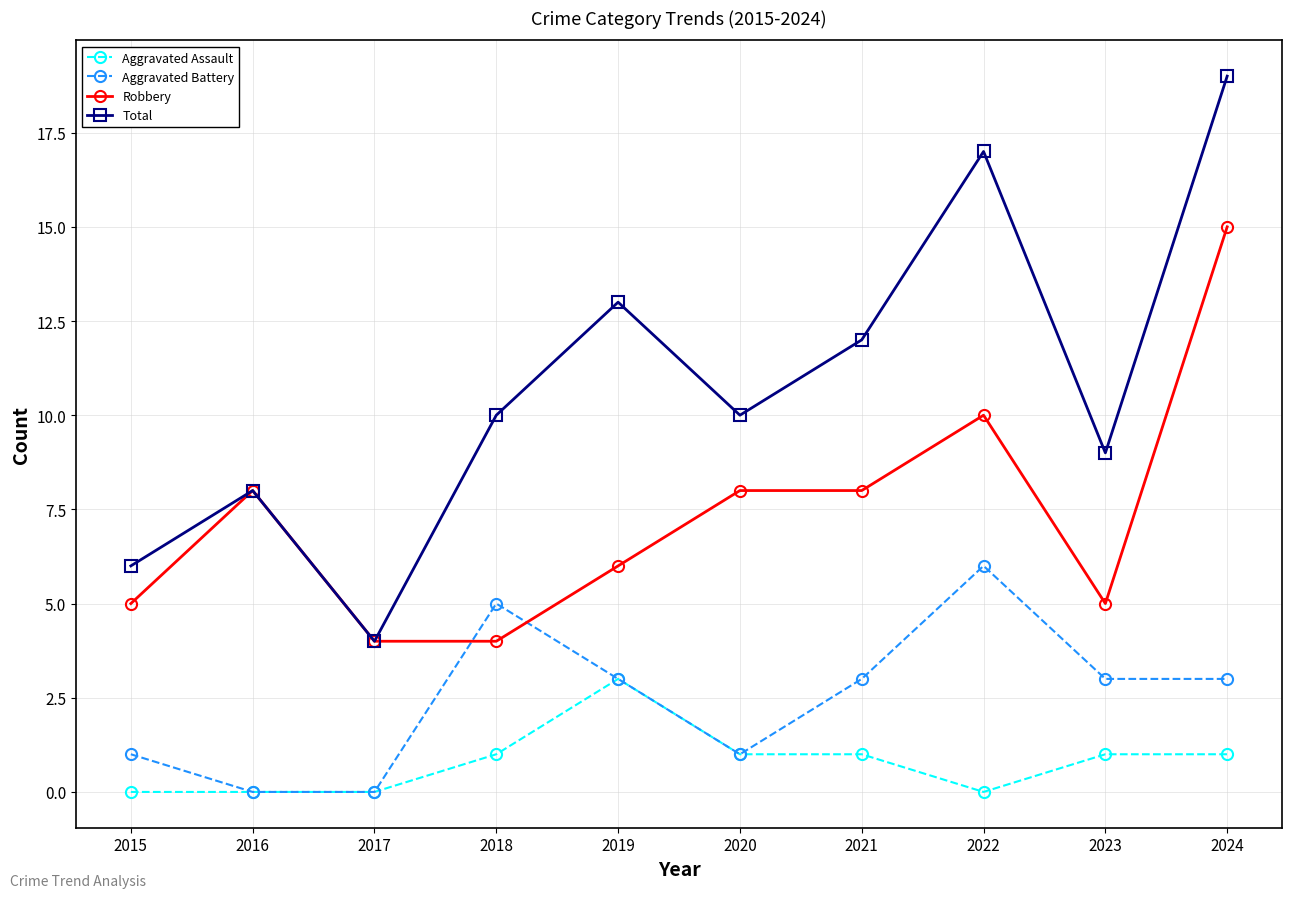

What is the difference between the second highest and minimum values in the Aggravated Assault series?

1